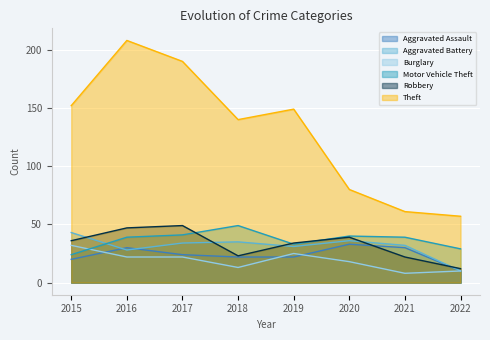

Reading left to right, transcribe all the data shown in this chart.

Aggravated Assault: 20	30	24	22	22	33	30	10
Aggravated Battery: 43	28	34	35	31	36	32	10
Burglary: 32	22	22	13	25	18	8	10
Motor Vehicle Theft: 24	39	41	49	33	40	39	29
Robbery: 36	47	49	23	34	39	22	12
Theft: 152	208	190	140	149	80	61	57